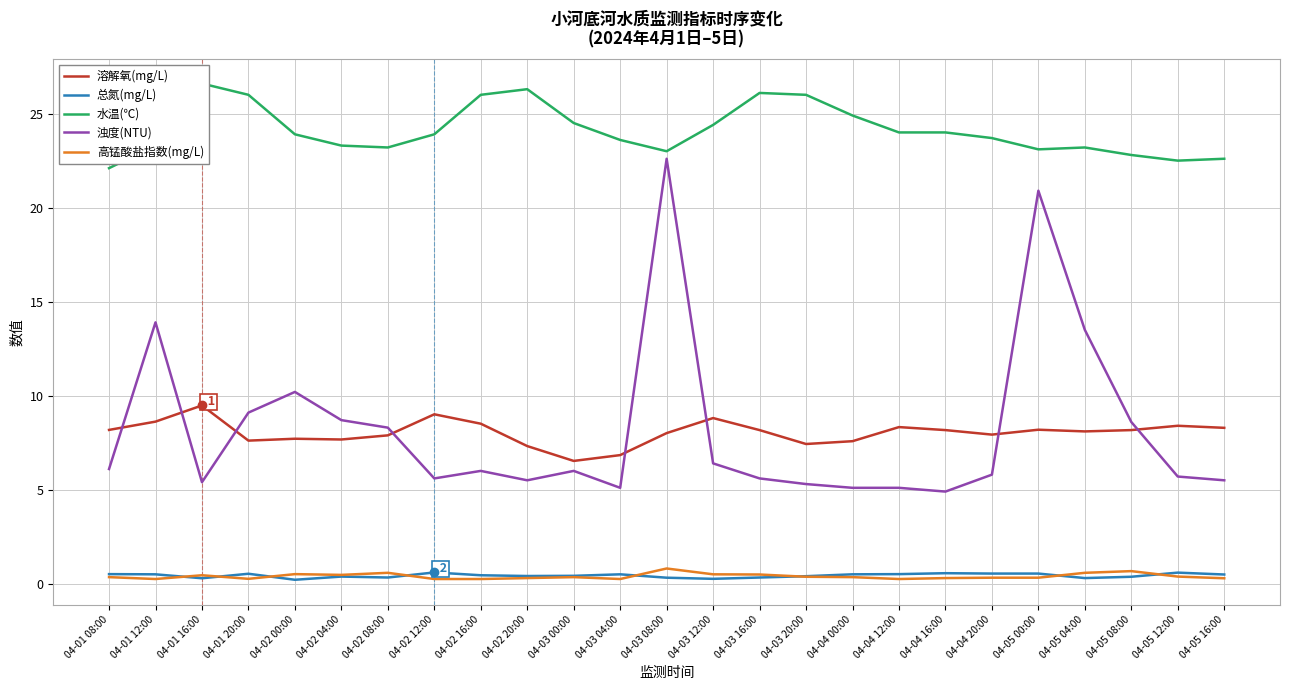

The value of 浊度(NTU) at 04-02 16:00 is 6.0. True or false?

True